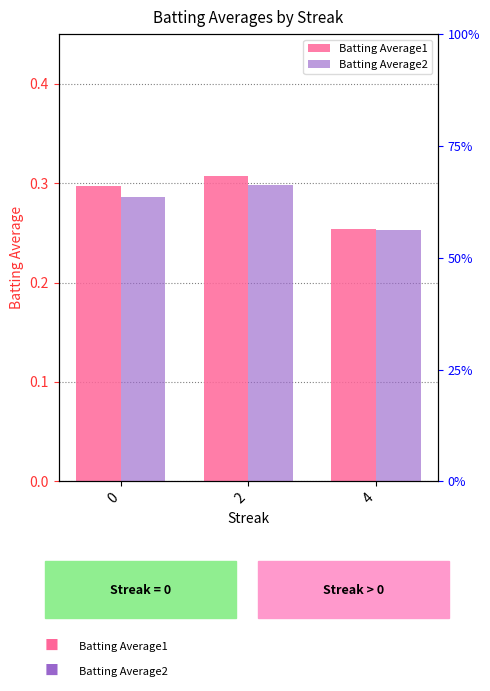

List the labels in order of Batting Average2 value, largest first.

2, 0, 4